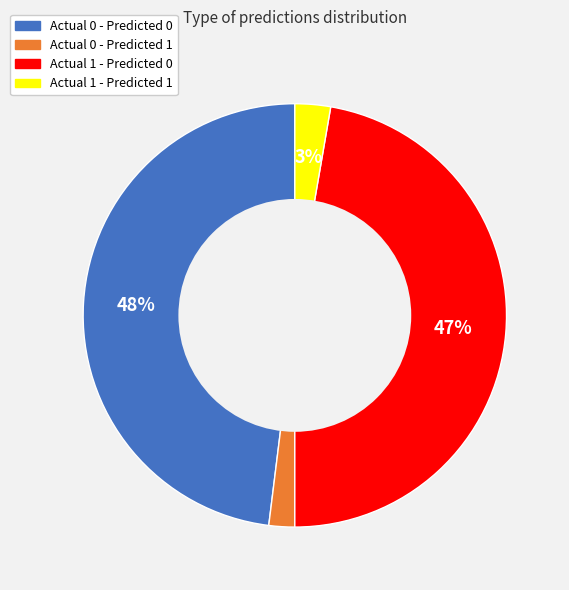

Is it true that Actual 0 - Predicted 0 is 48% of the pie?

True